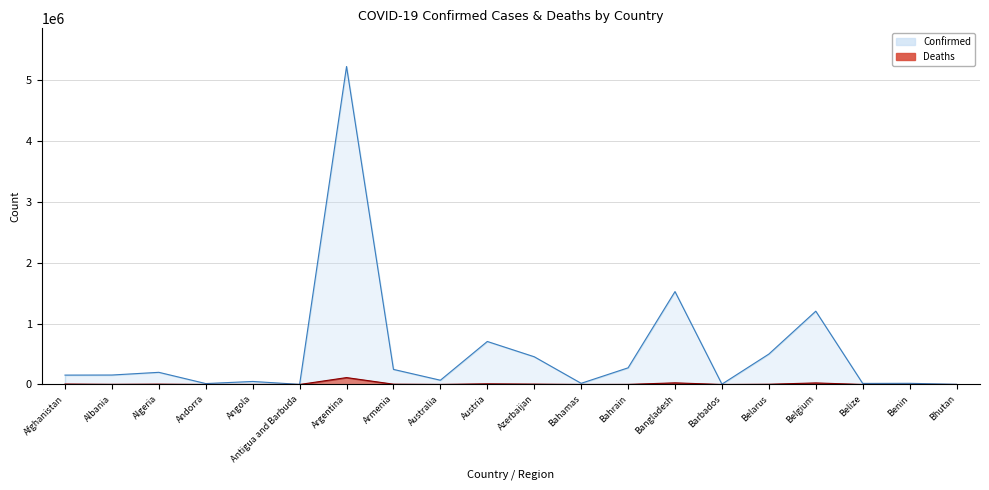

Count the number of data series in this chart.

2